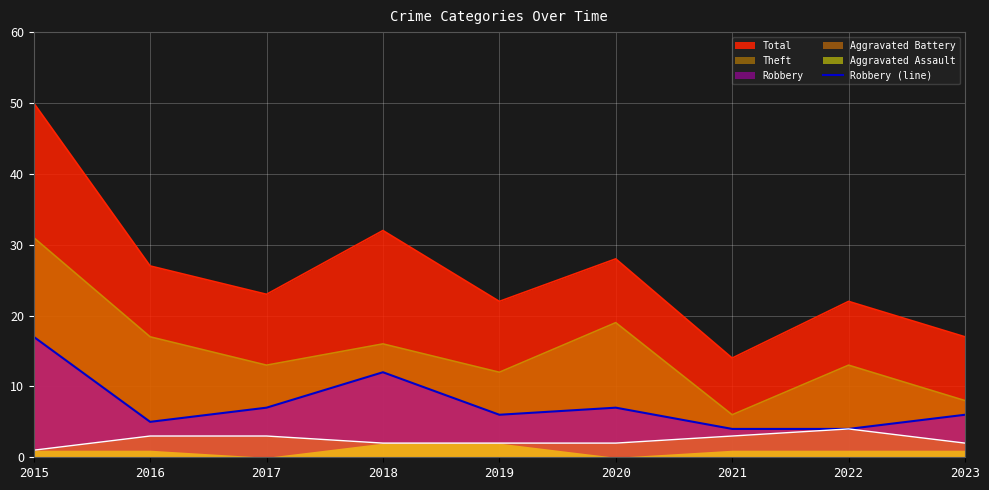

What is the lowest value of the Total series?

14